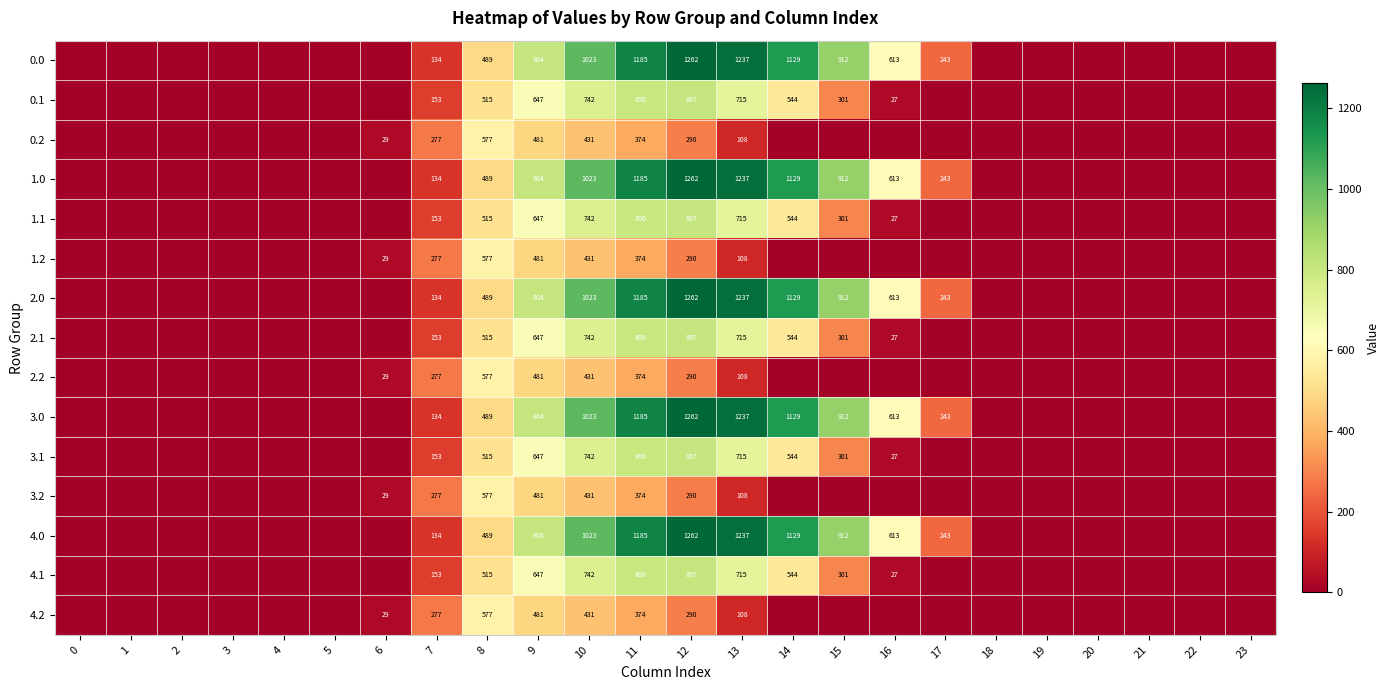

The 2.0 series shows 1185 at 11. True or false?

True